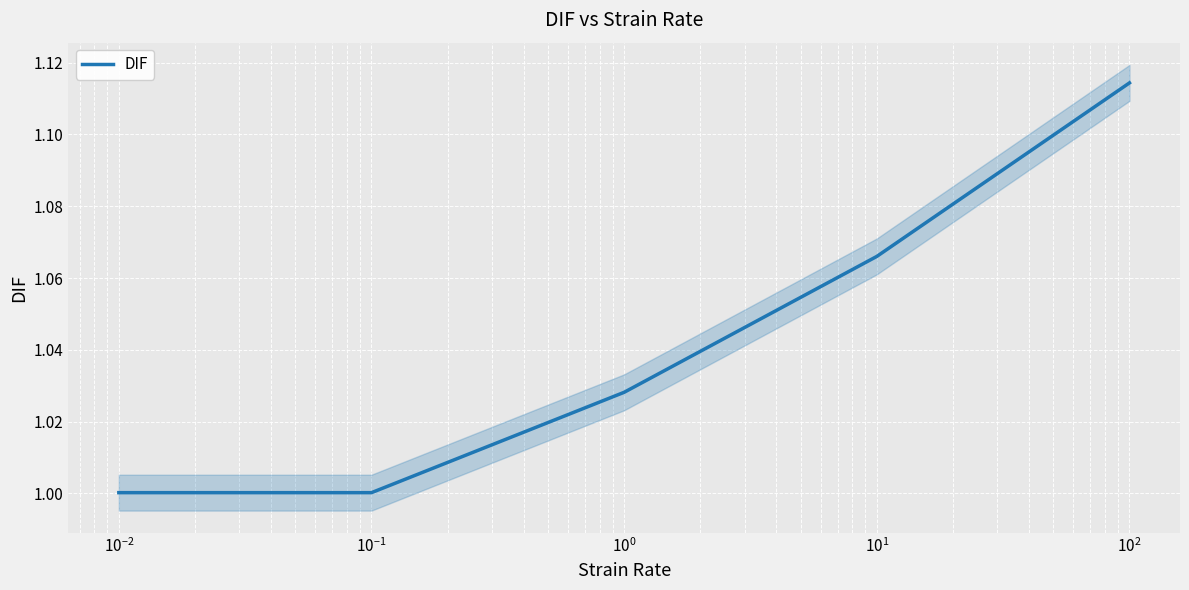

Reading right to left, transcribe all the data shown in this chart.

1.1	1.1	1.0	1.0	1.0